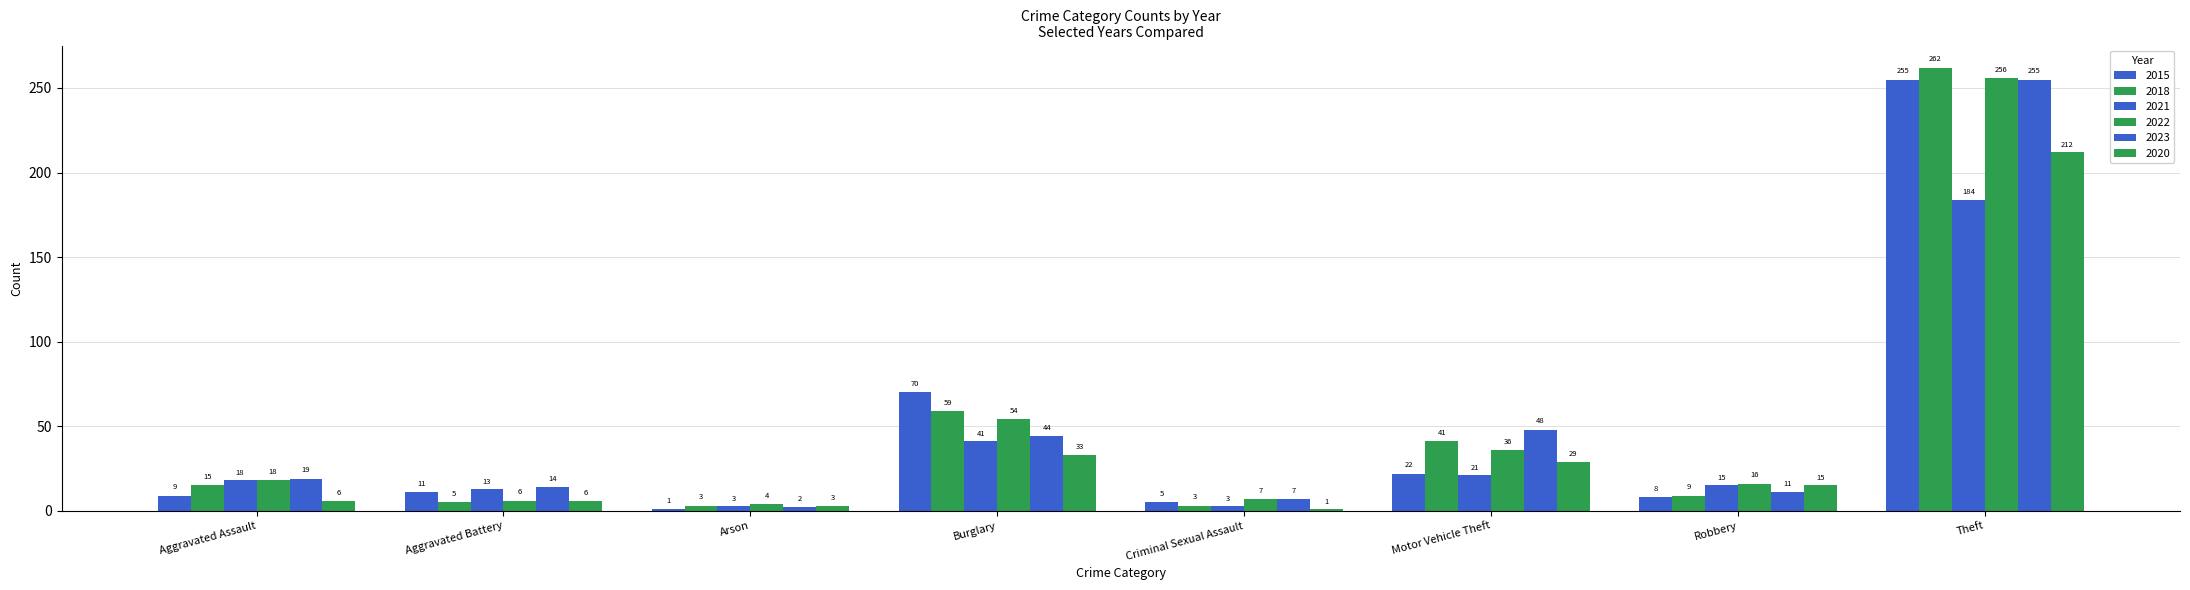

Are the bars horizontal?

No